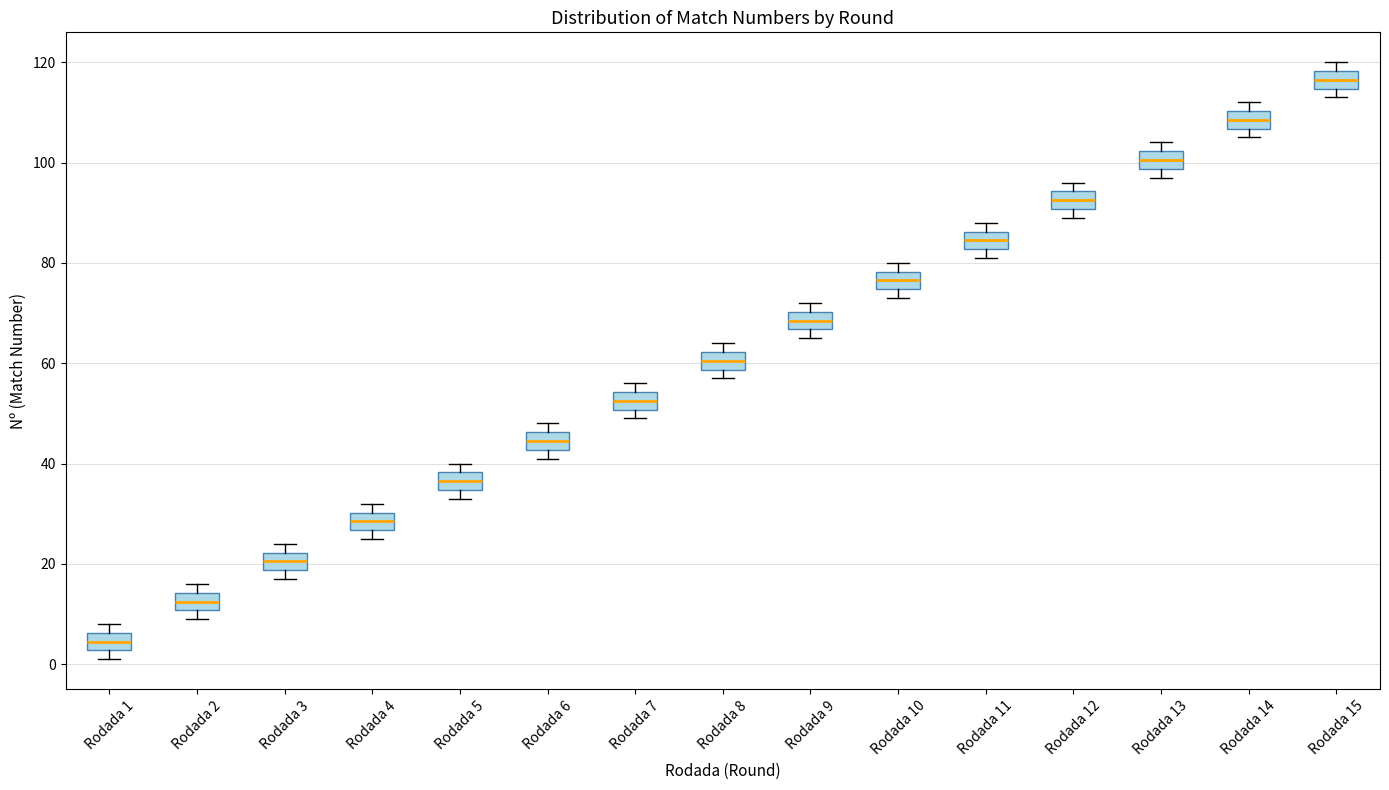

Where is the upper edge of the box for Rodada 2 on the y-axis? The values are not printed on the chart, so give them approximately, as read against the axis.

14